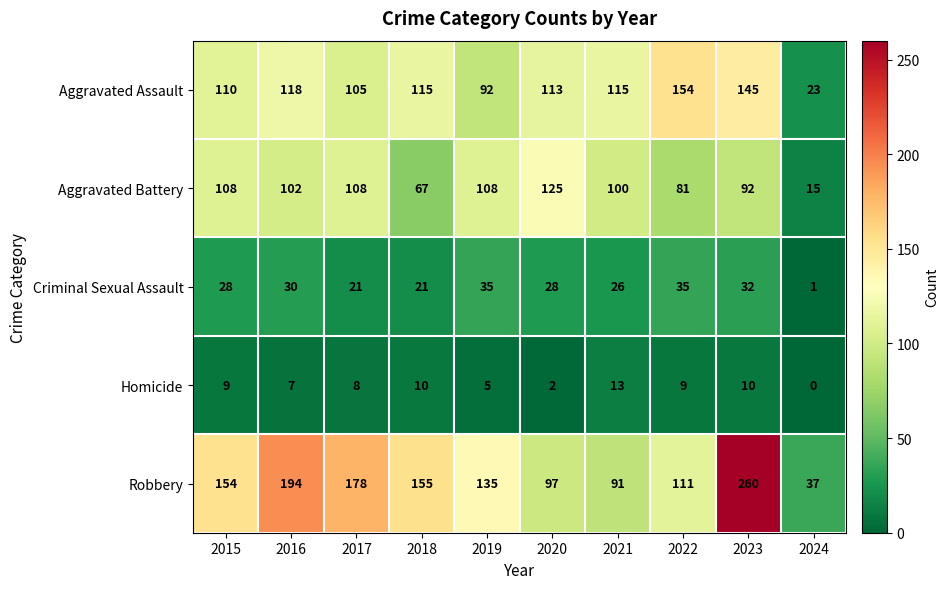

What is the difference between the Aggravated Assault values at 2022 and 2018?

39